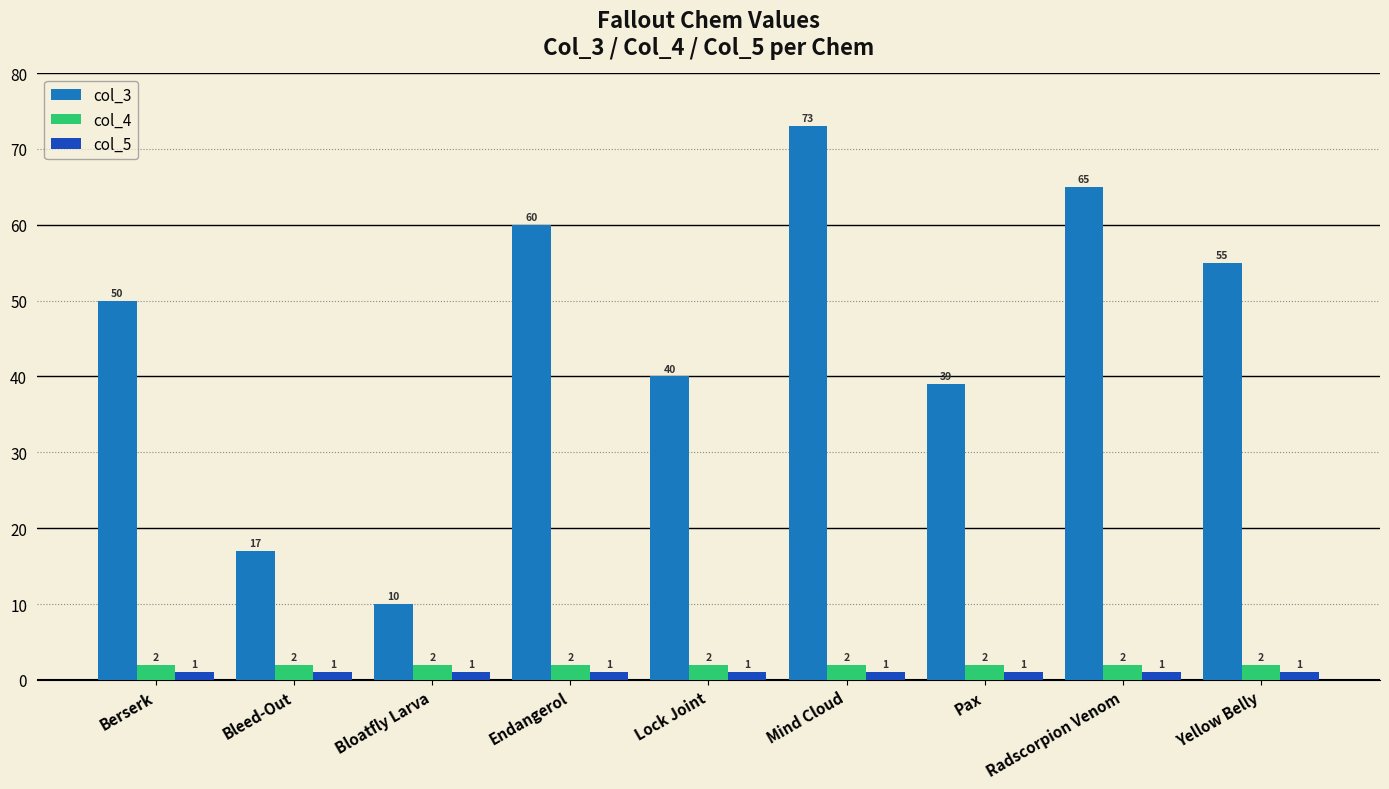

Read the col_3 value at Yellow Belly, to the nearest 5.

55